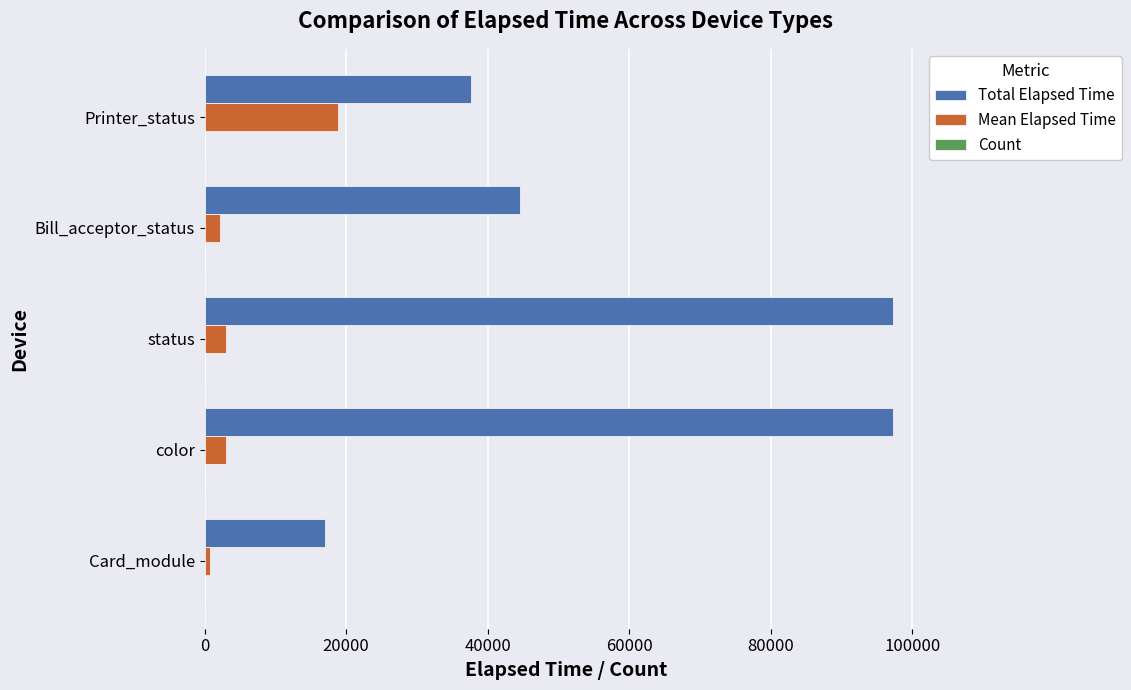

What is the sum of all Total Elapsed Time values?

293822